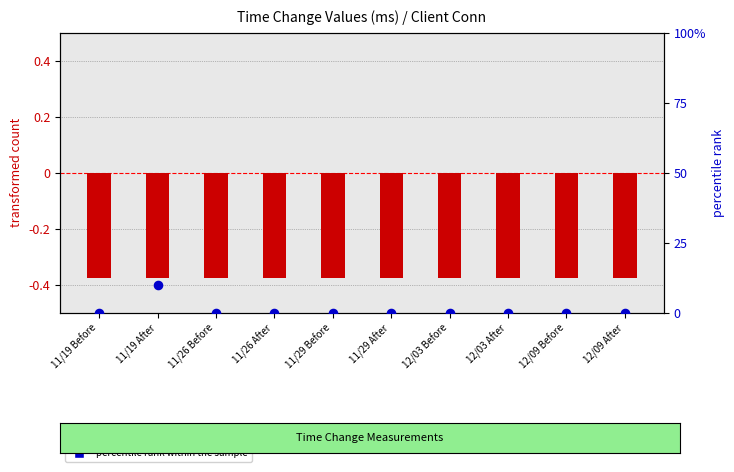

Is the value of percentile rank within the sample at 11/19 Before greater than the value of transformed count at 11/26 Before?

Yes